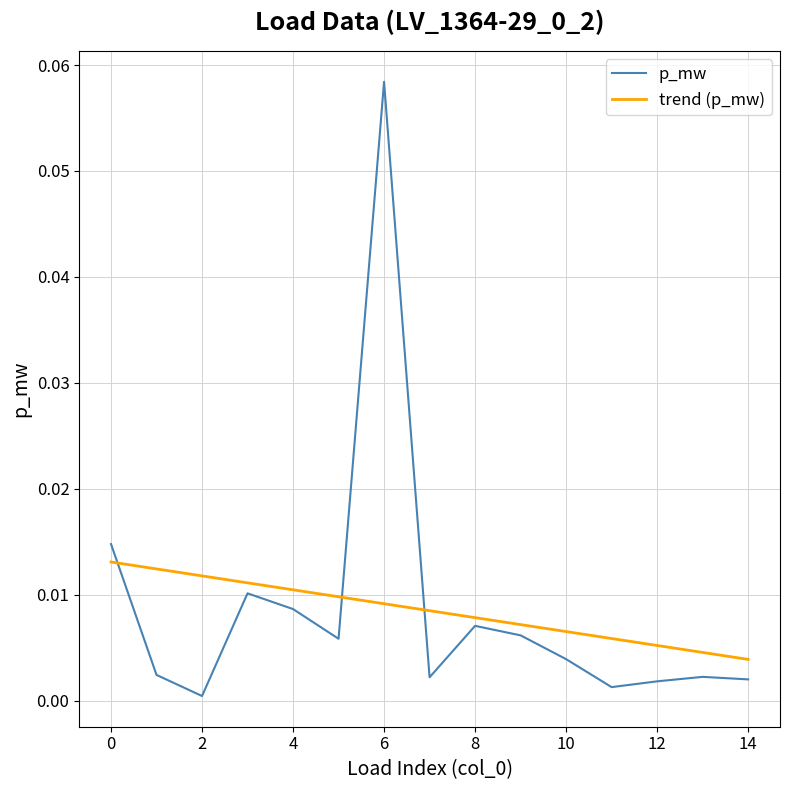

List the series in order of their peak value, lowest first.

trend (p_mw), p_mw